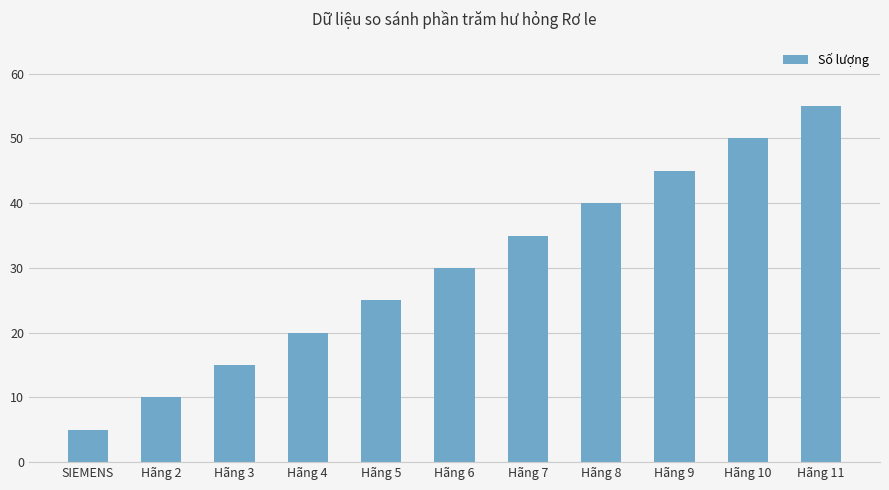

True or false: the data shows 9 at SIEMENS.

False